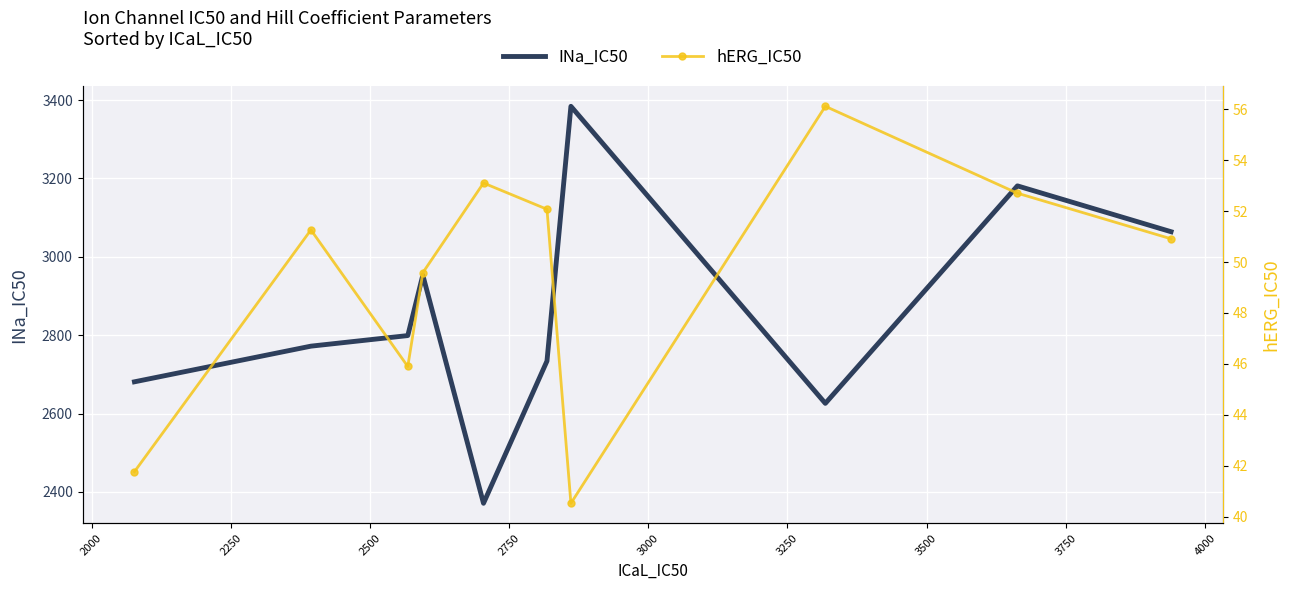

True or false: INa_IC50 and hERG_IC50 cross at least once.

False